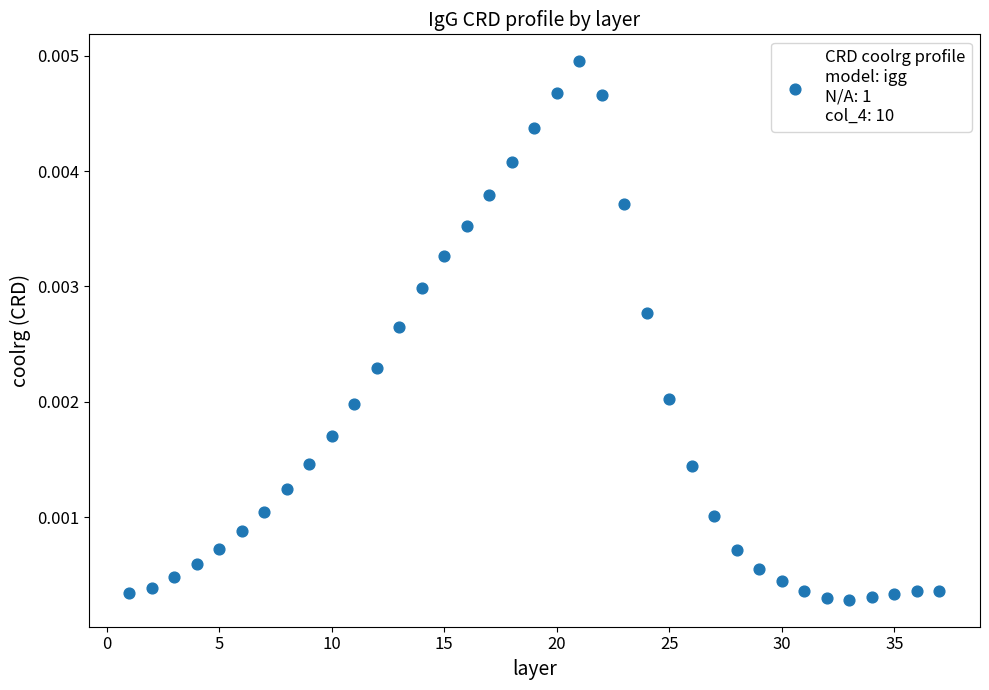

Count the number of points in this scatter plot.

37